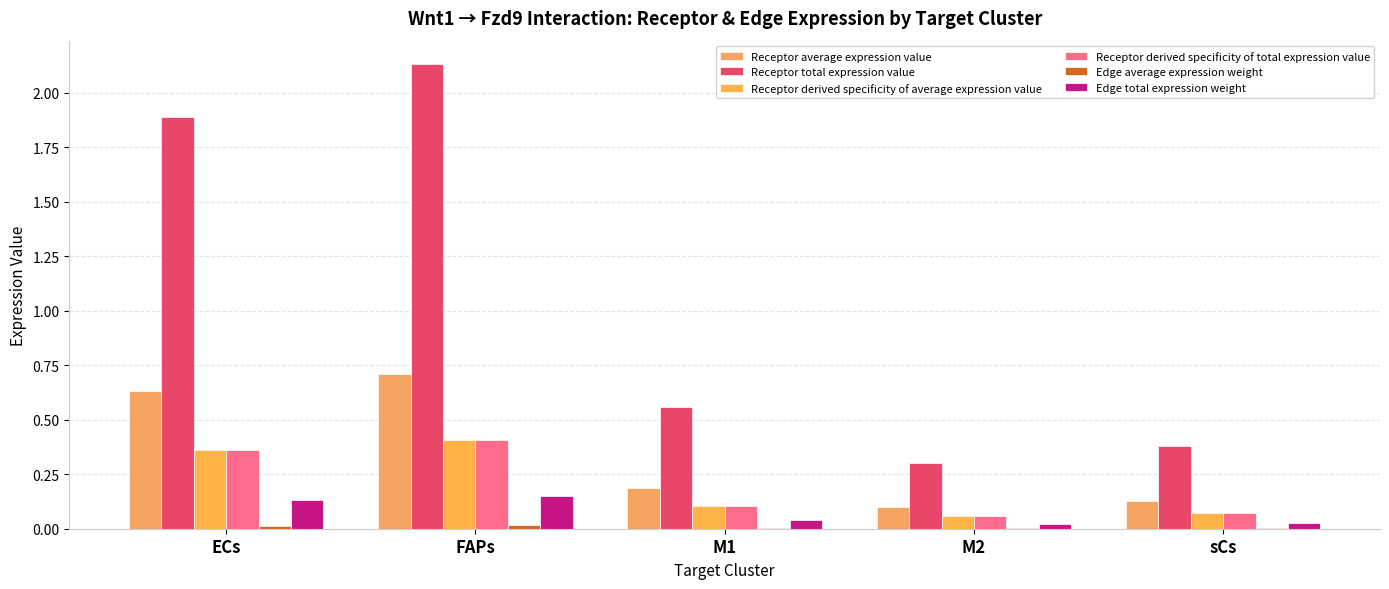

What value does the Receptor derived specificity of total expression value series have at FAPs?

0.4